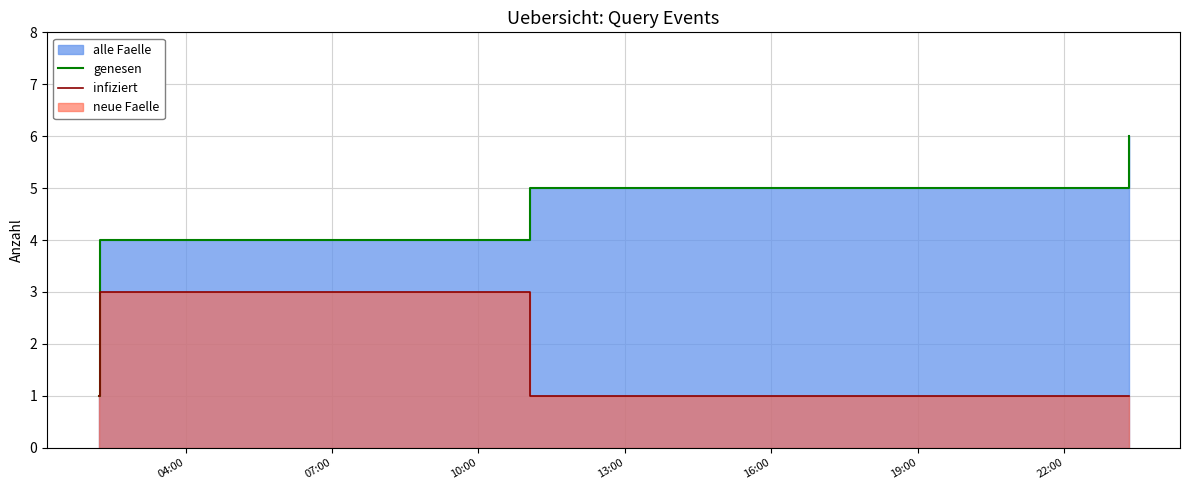

Which series has the largest range (max minus min)?

genesen